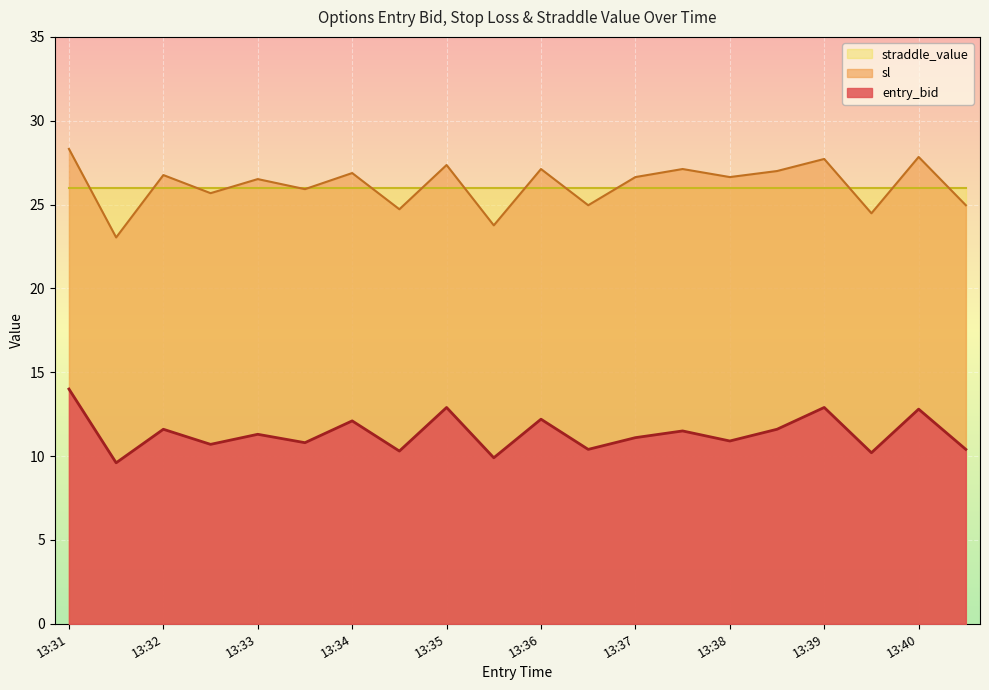

True or false: sl and entry_bid intersect in this chart.

False